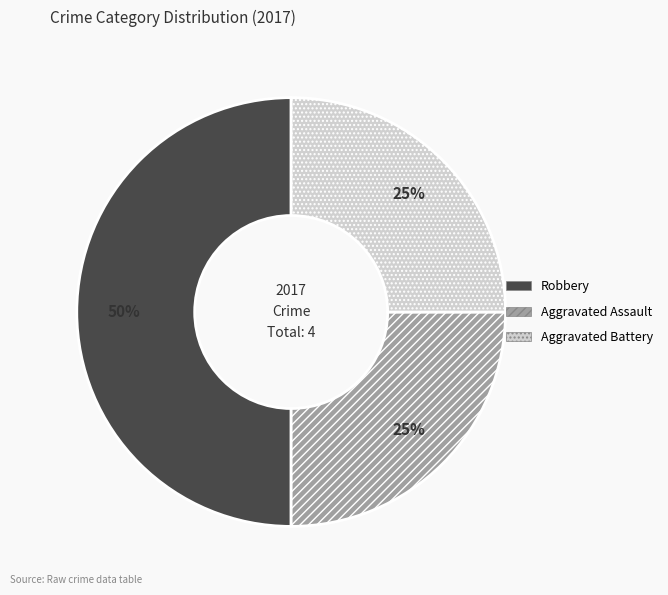

To the nearest percent, what portion does Aggravated Assault represent?

25%